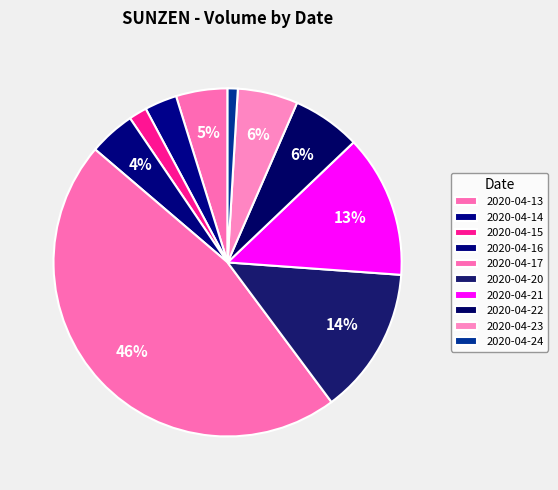

How many segments does this pie chart have?

10